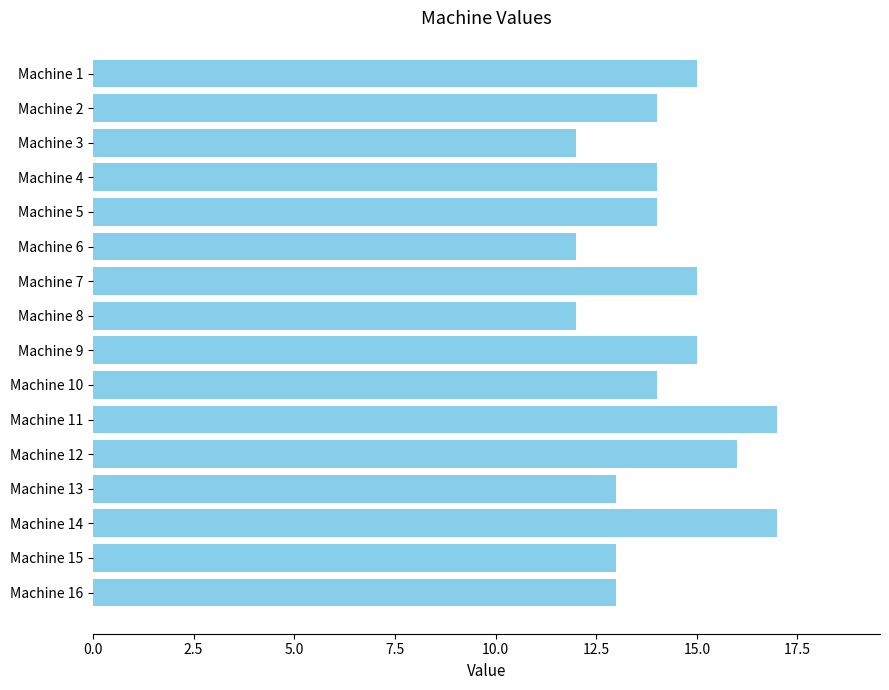

Reading top to bottom, extract all data points from this chart.

15	14	12	14	14	12	15	12	15	14	17	16	13	17	13	13